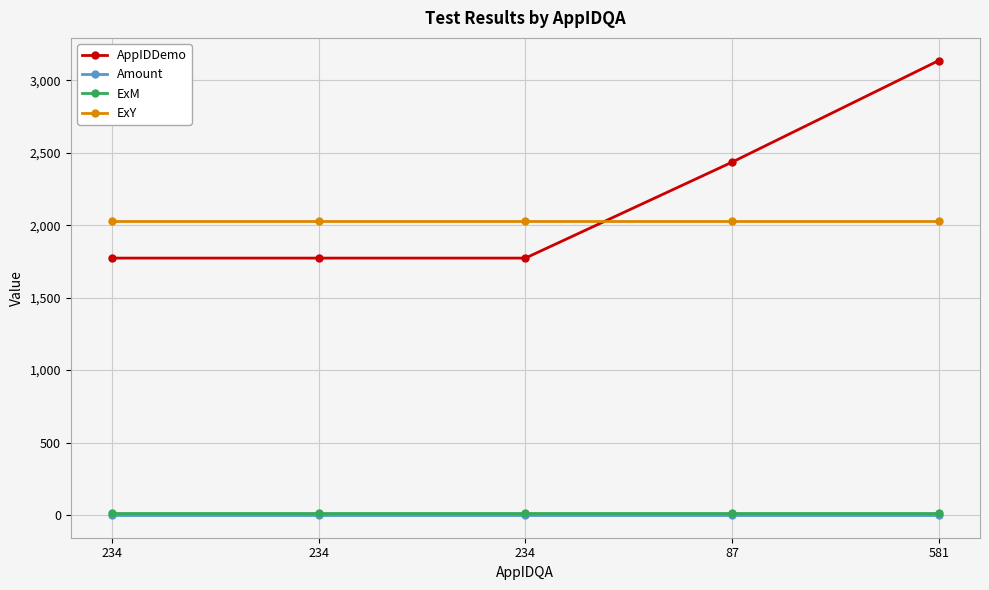

Count the number of data series in this chart.

4